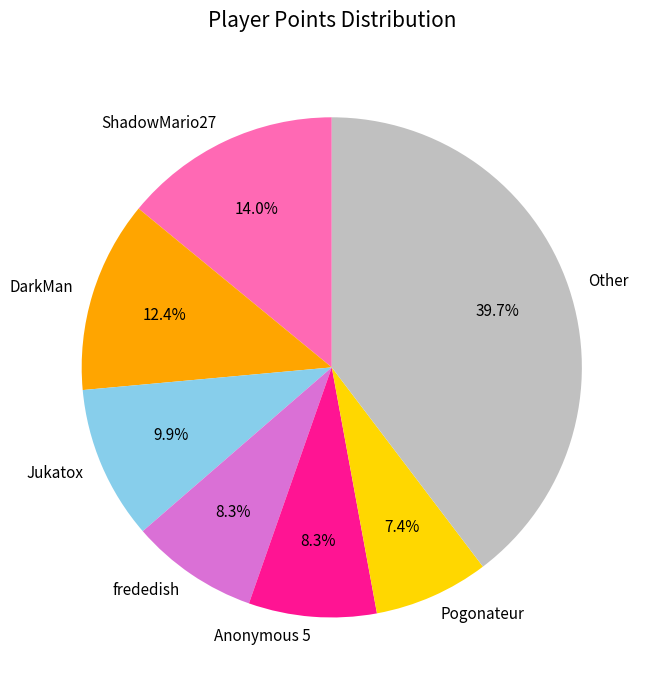

To the nearest percent, what is the average slice percentage?

14%